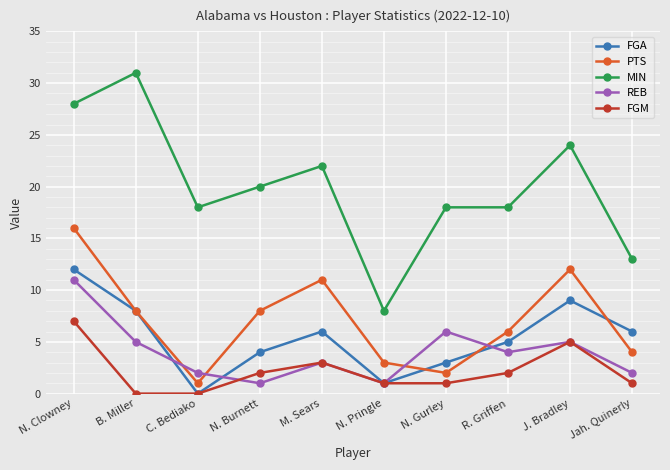

The value of FGM at J. Bradley is 5. True or false?

True